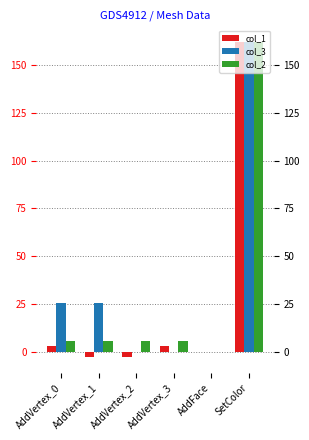

At which label does col_3 first exceed 25?

AddVertex_0